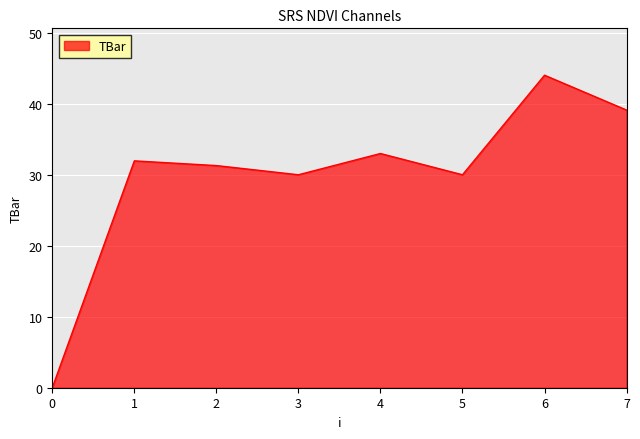

The chart shows a value of 44.0 at 6. True or false?

True